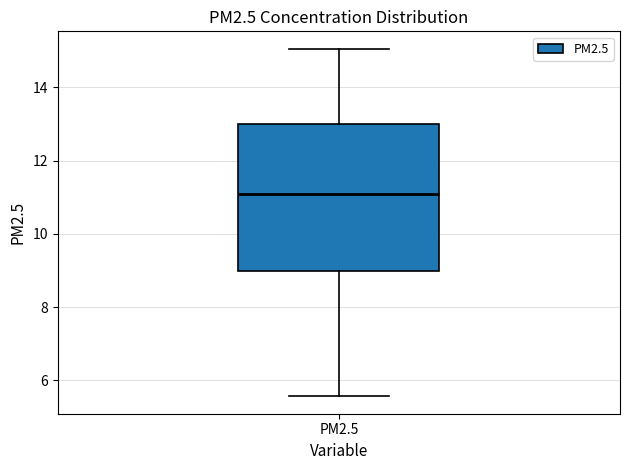

Read this box plot against the y-axis: the position of the median line, the range covered by the box, and the ends of both whiskers. The values are not printed on the chart, so give them approximately, as read against the axis.

median 11.0, box 9.0 to 13.0, whiskers 5.6 to 15.0